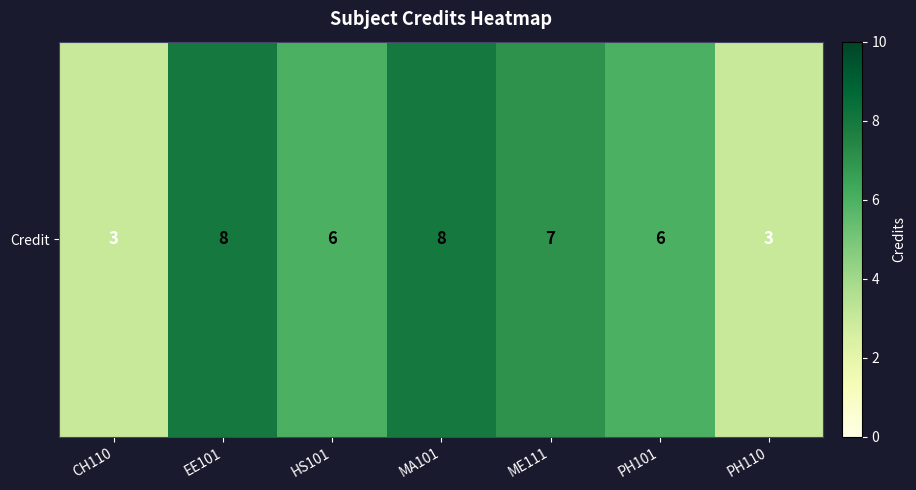

What is the sum of the values at PH110 and HS101?

9